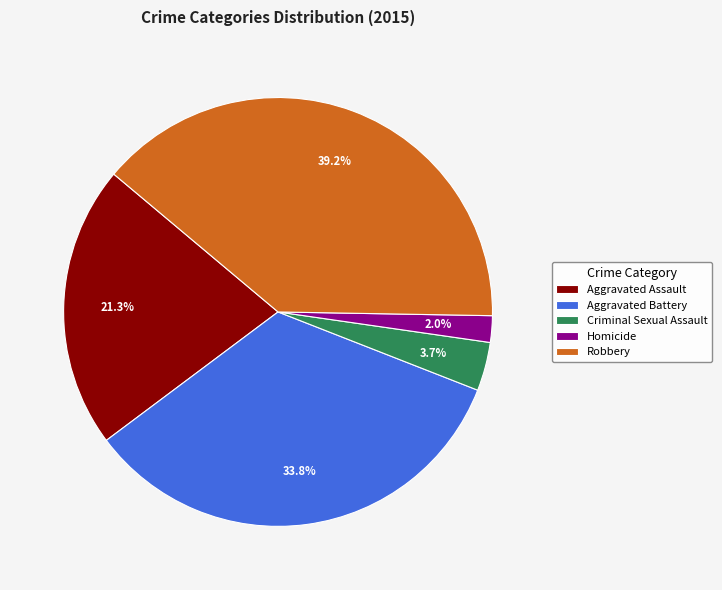

How many segments does this pie chart have?

5